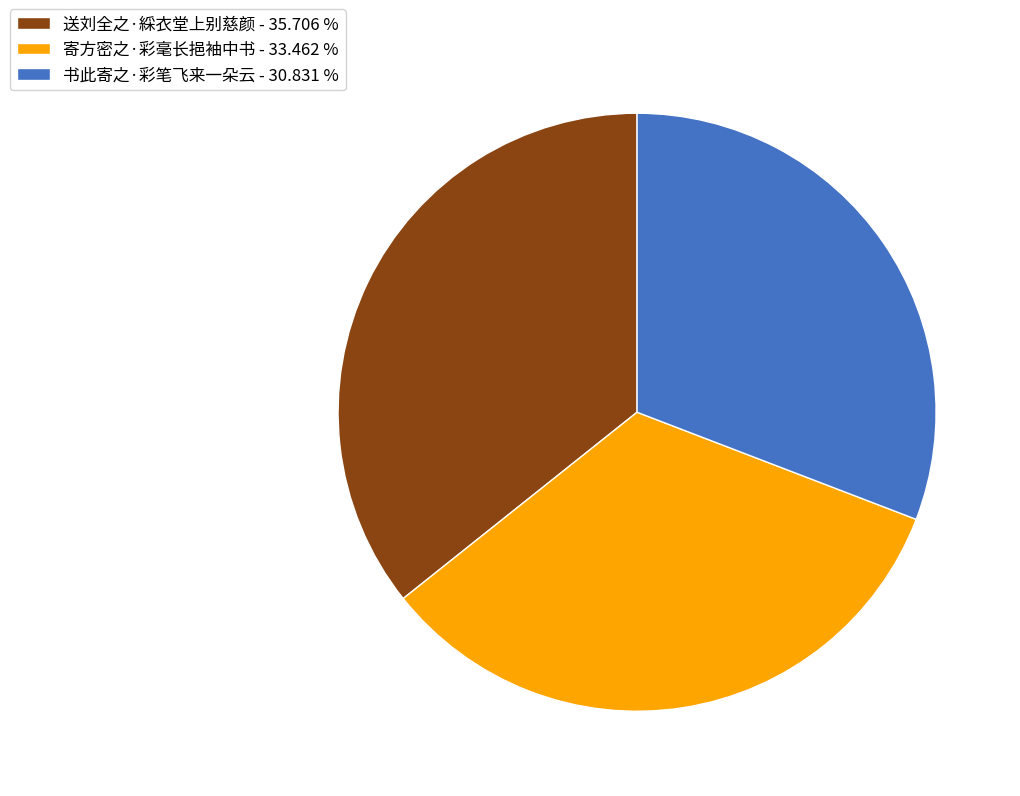

Is it true that 送刘全之·綵衣堂上别慈颜 is 36% of the pie?

True